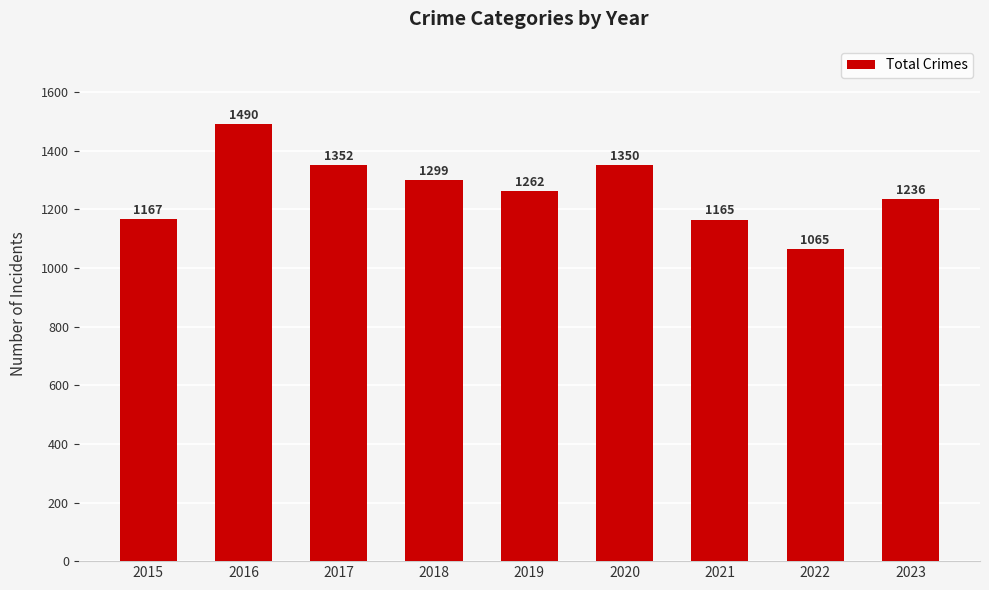

How many data points are less than 1262?

4